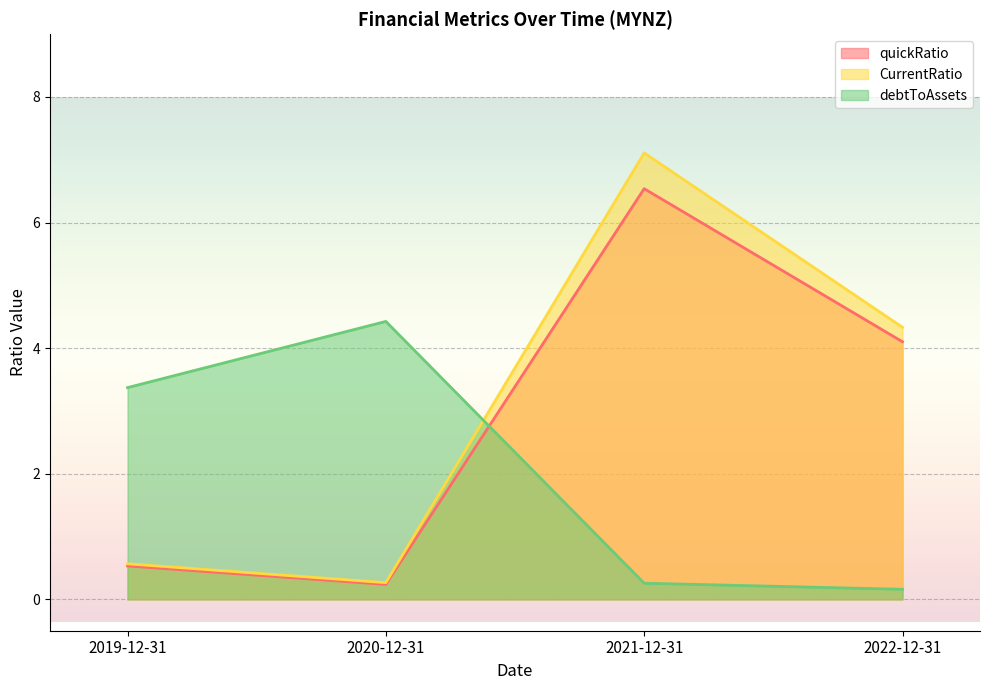

What is the lowest value of the CurrentRatio series?

0.3